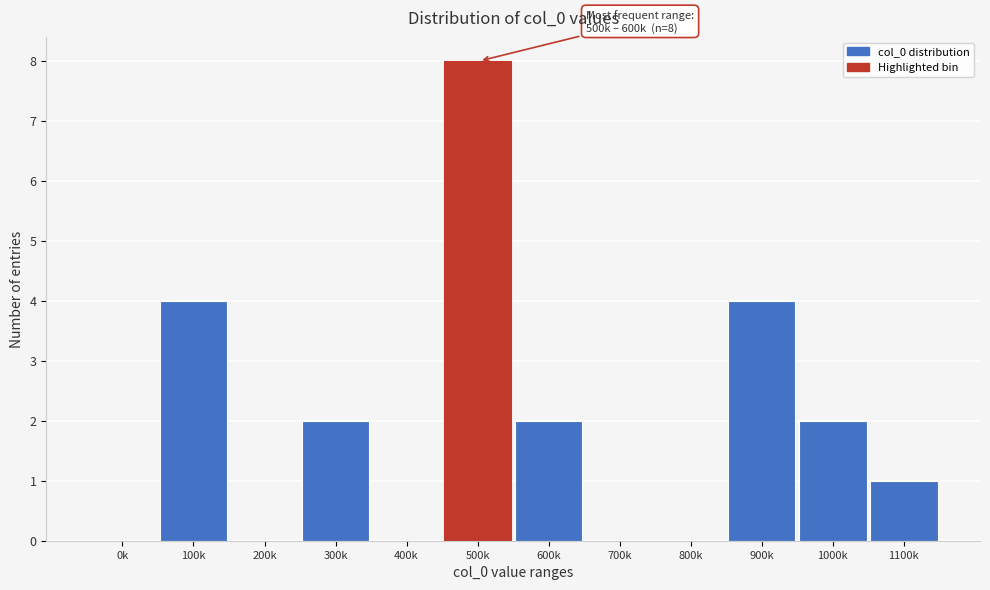

Reading left to right, transcribe all the data shown in this chart.

0k=0	100k=4	200k=0	300k=2	400k=0	500k=8	600k=2	700k=0	800k=0	900k=4	1000k=2	1100k=1